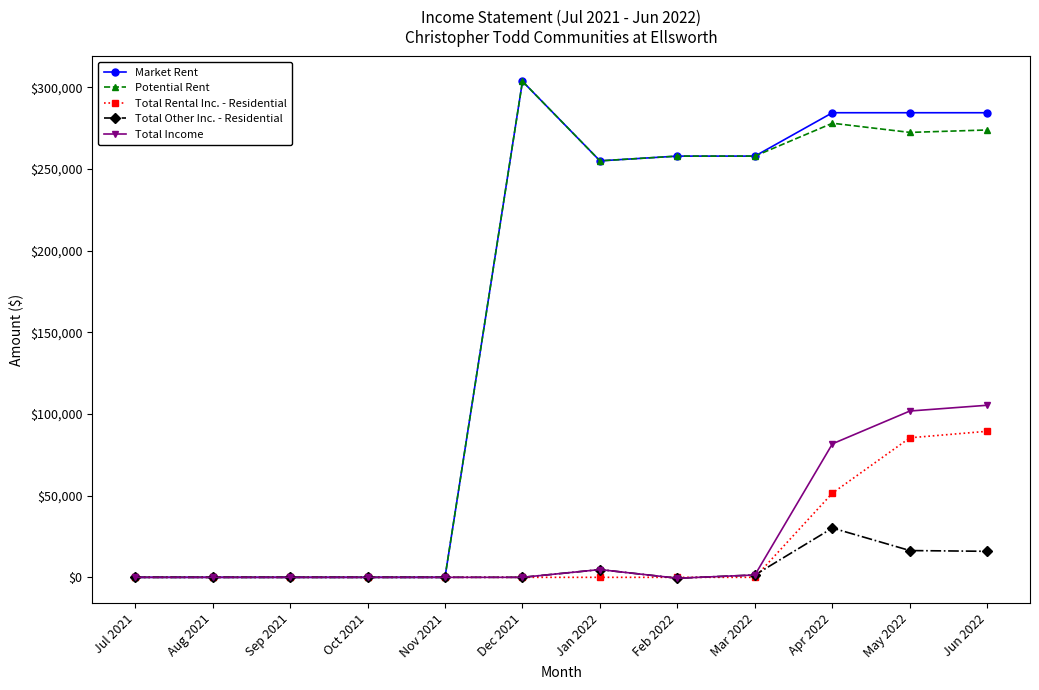

What is the label of the 10th point from the left?

Apr 2022